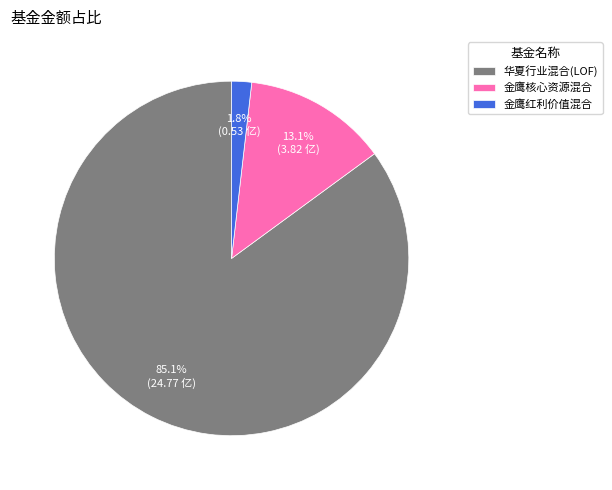

Do 华夏行业混合(LOF) and 金鹰红利价值混合 together represent more than half of the pie?

Yes